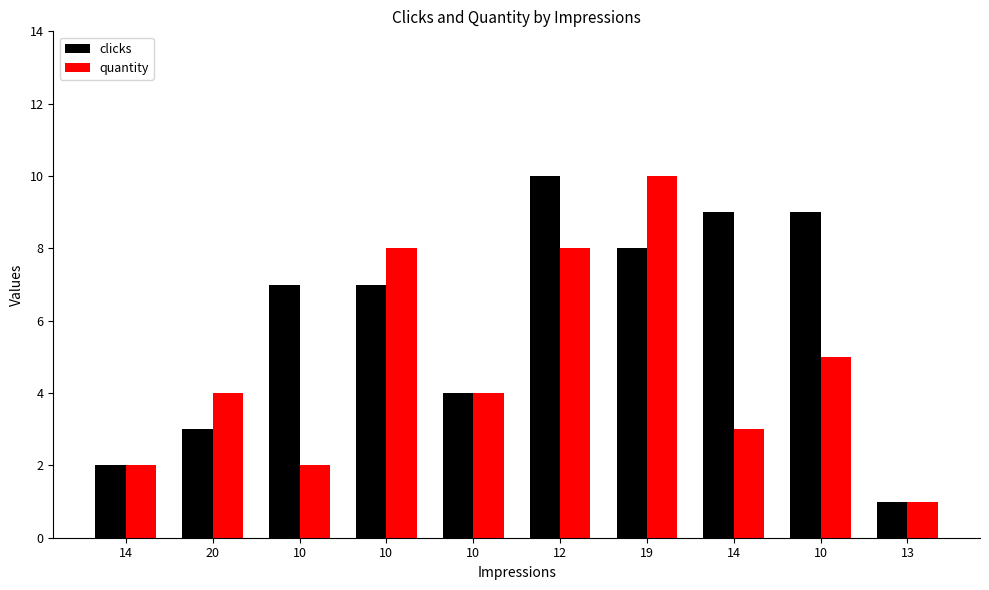

Are the bars grouped side by side (vs. stacked)?

Yes